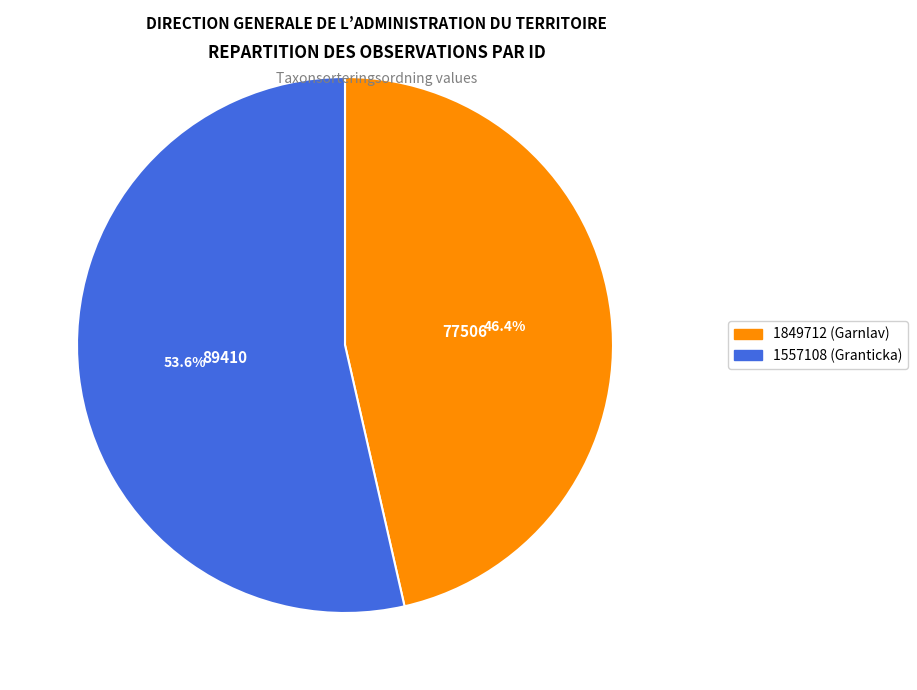

The 1849712 slice represents 59% of the pie. True or false?

False